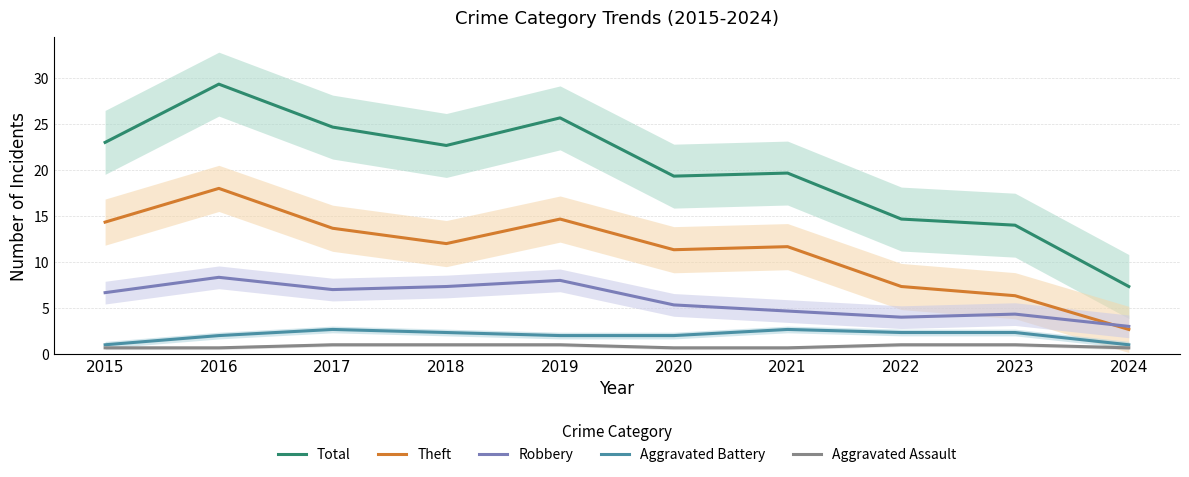

At which category is the sum across all series the highest?

2016